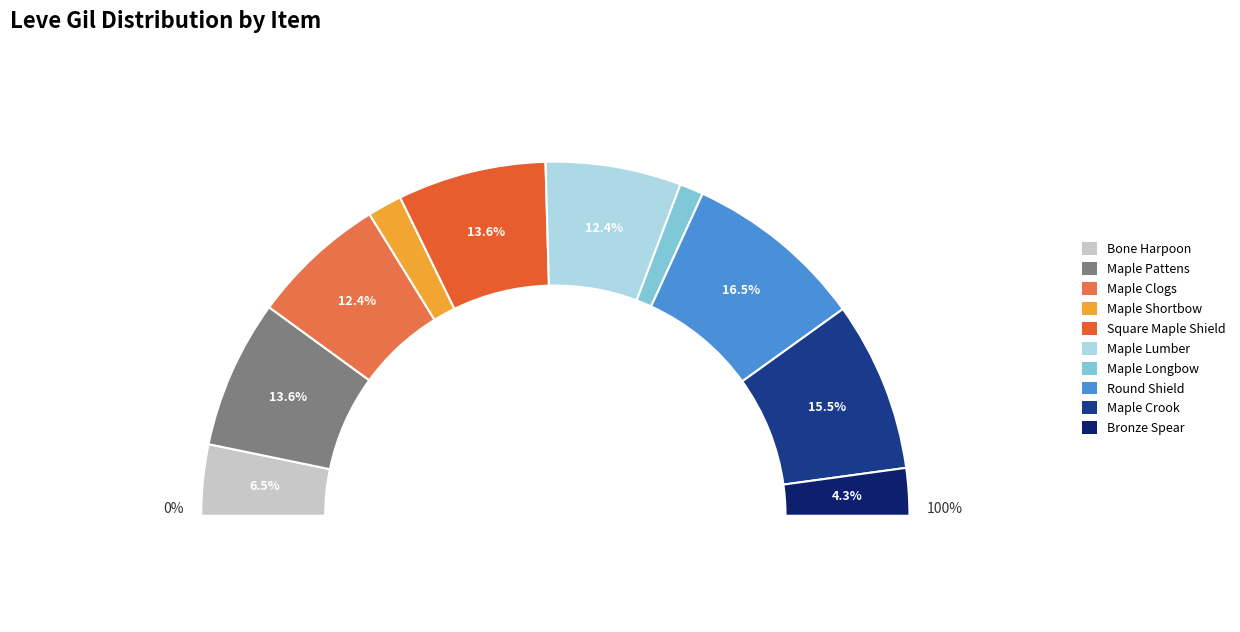

Is the sum of Maple Shortbow and Round Shield greater than half?

No